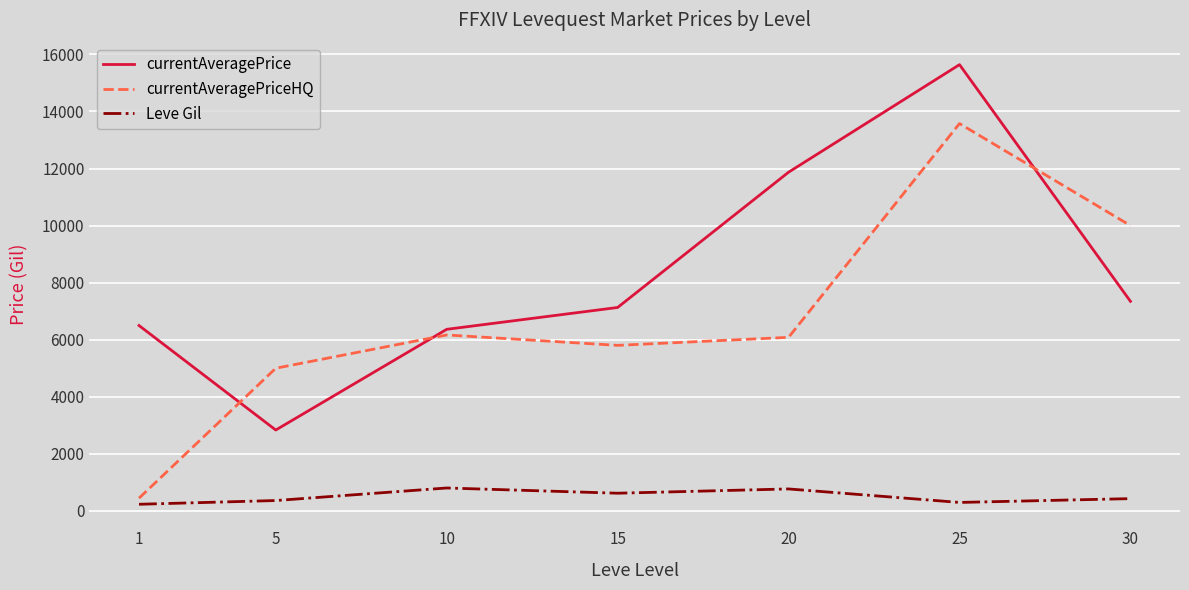

Does the chart have visible grid lines?

Yes